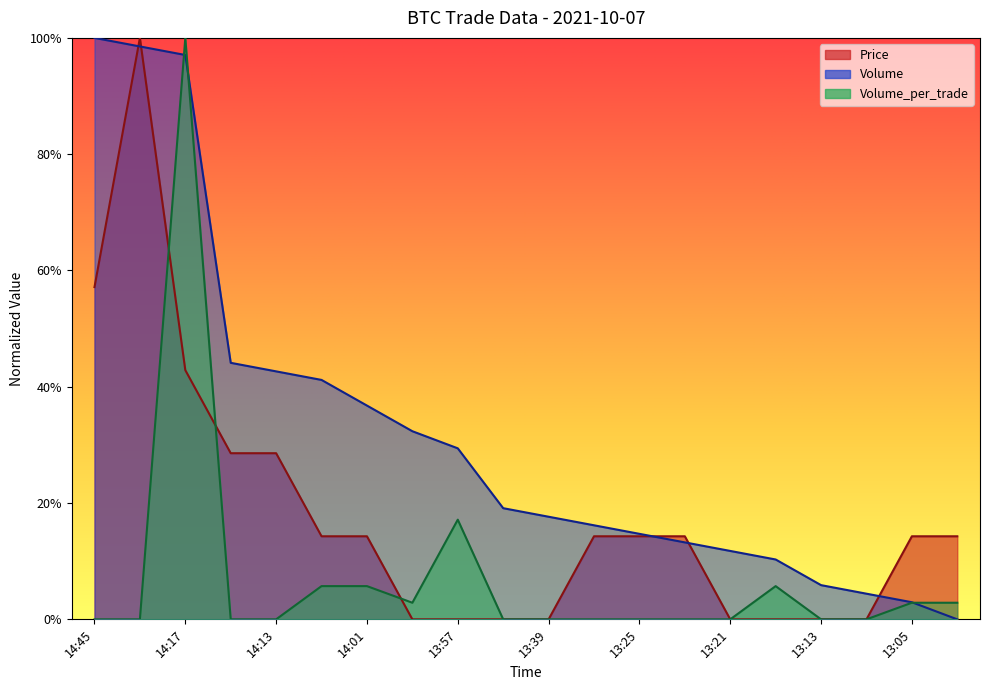

What is the average value of the Volume_per_trade series?

0.1